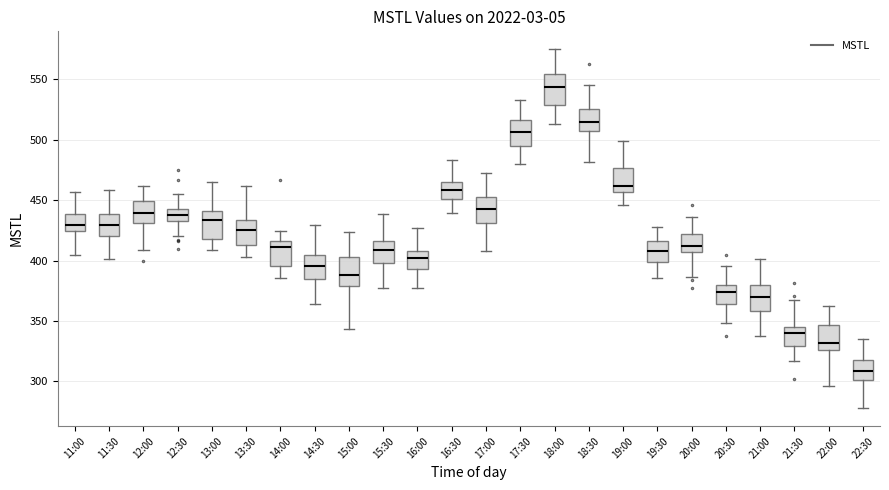

Reading left to right, transcribe this box plot: for each box, give where its median line is, the range the box spans, and where its two whiskers end, as read against the y-axis. The values are not printed on the chart, so give them approximately, as read against the axis.

11:00: median 430, box 425 to 440, whiskers 405 to 455
11:30: median 430, box 420 to 440, whiskers 400 to 460
12:00: median 440, box 430 to 450, whiskers 410 to 460
12:30: median 440, box 435 to 445, whiskers 420 to 455
13:00: median 435, box 420 to 440, whiskers 410 to 465
13:30: median 425, box 415 to 435, whiskers 405 to 460
14:00: median 410, box 395 to 415, whiskers 385 to 425
14:30: median 395, box 385 to 405, whiskers 365 to 430
15:00: median 390, box 380 to 405, whiskers 345 to 425
15:30: median 410, box 400 to 415, whiskers 375 to 440
16:00: median 400, box 395 to 410, whiskers 380 to 425
16:30: median 460, box 450 to 465, whiskers 440 to 485
17:00: median 440, box 430 to 450, whiskers 410 to 475
17:30: median 505, box 495 to 515, whiskers 480 to 535
18:00: median 545, box 530 to 555, whiskers 515 to 575
18:30: median 515, box 510 to 525, whiskers 480 to 545
19:00: median 460, box 455 to 475, whiskers 445 to 500
19:30: median 410, box 400 to 415, whiskers 385 to 425
20:00: median 410, box 405 to 420, whiskers 385 to 435
20:30: median 375, box 365 to 380, whiskers 350 to 395
21:00: median 370, box 360 to 380, whiskers 340 to 400
21:30: median 340, box 330 to 345, whiskers 315 to 370
22:00: median 330, box 325 to 345, whiskers 295 to 365
22:30: median 310, box 300 to 320, whiskers 280 to 335